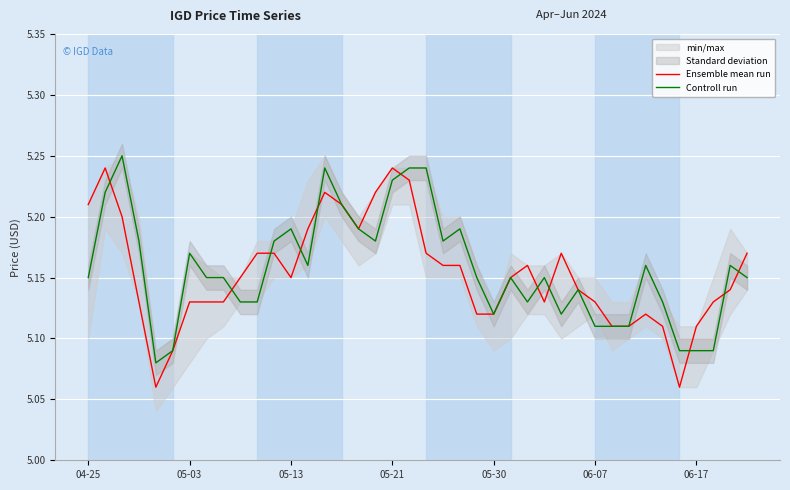

What is the sum of the Ensemble mean run values at 7 and 20?

10.3